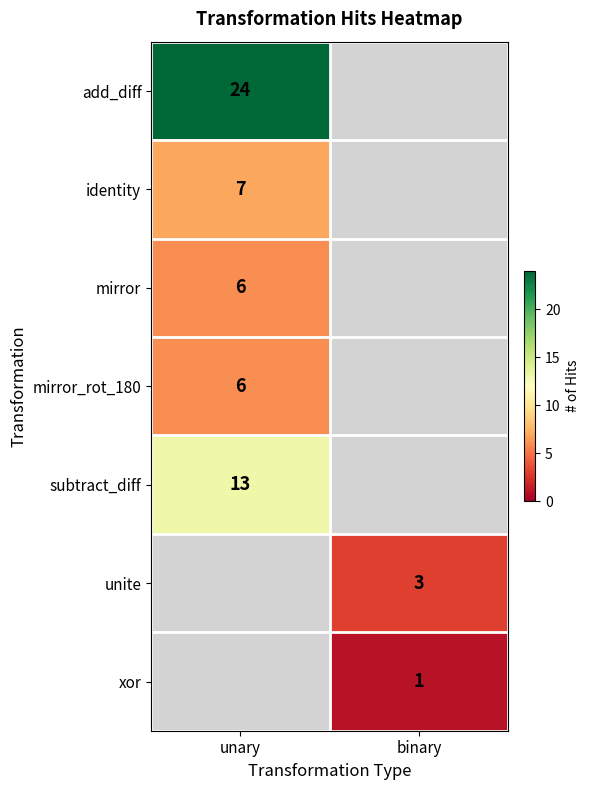

The value of subtract_diff at unary is 13. True or false?

True